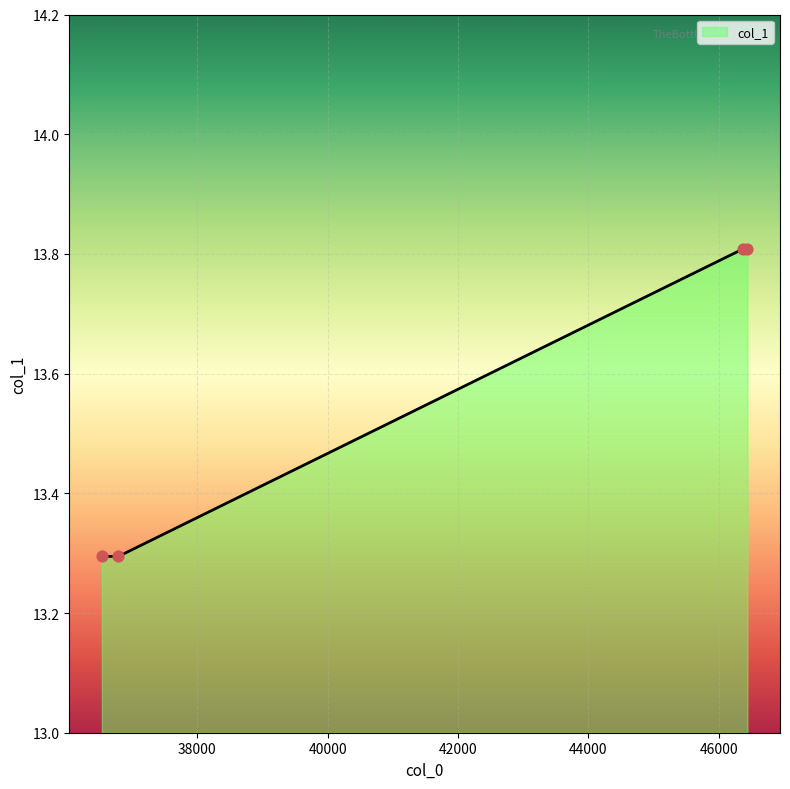

What is the minimum value shown in the chart?

13.3